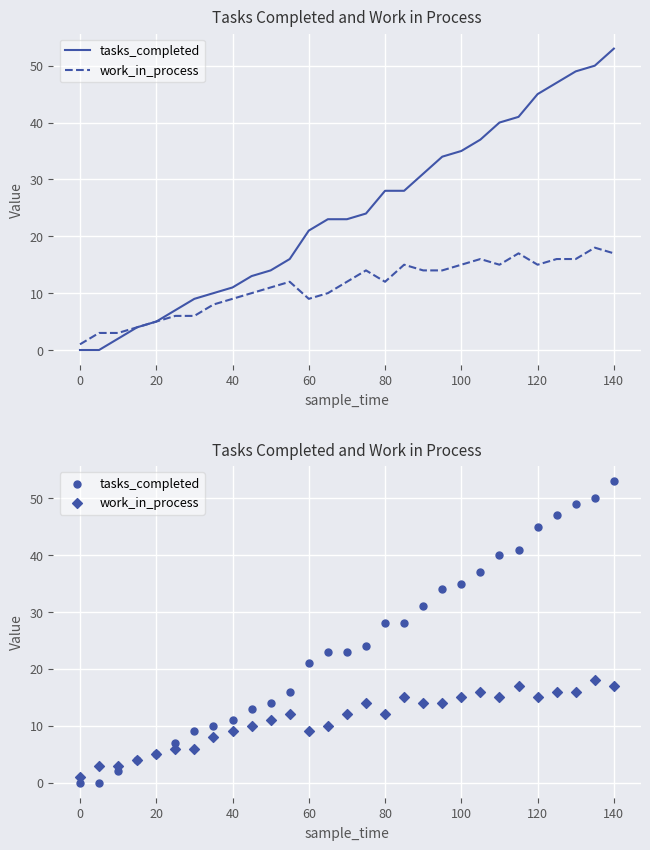

At how many categories does at least one series exceed 26?

13